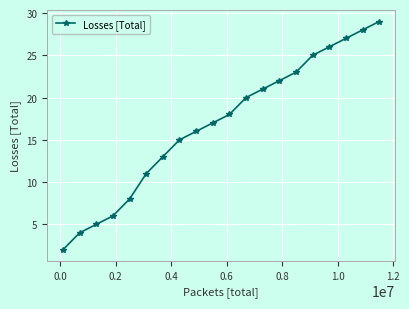

True or false: the data has more than 0 interior local peaks.

False